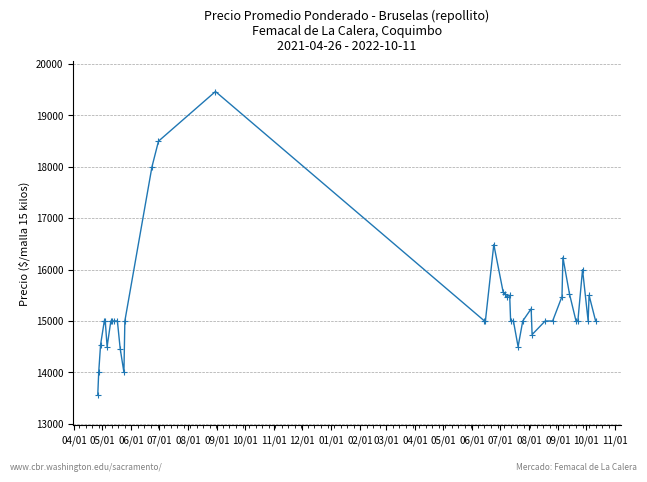

True or false: there are more than 0 points higher than both neighbors.

True